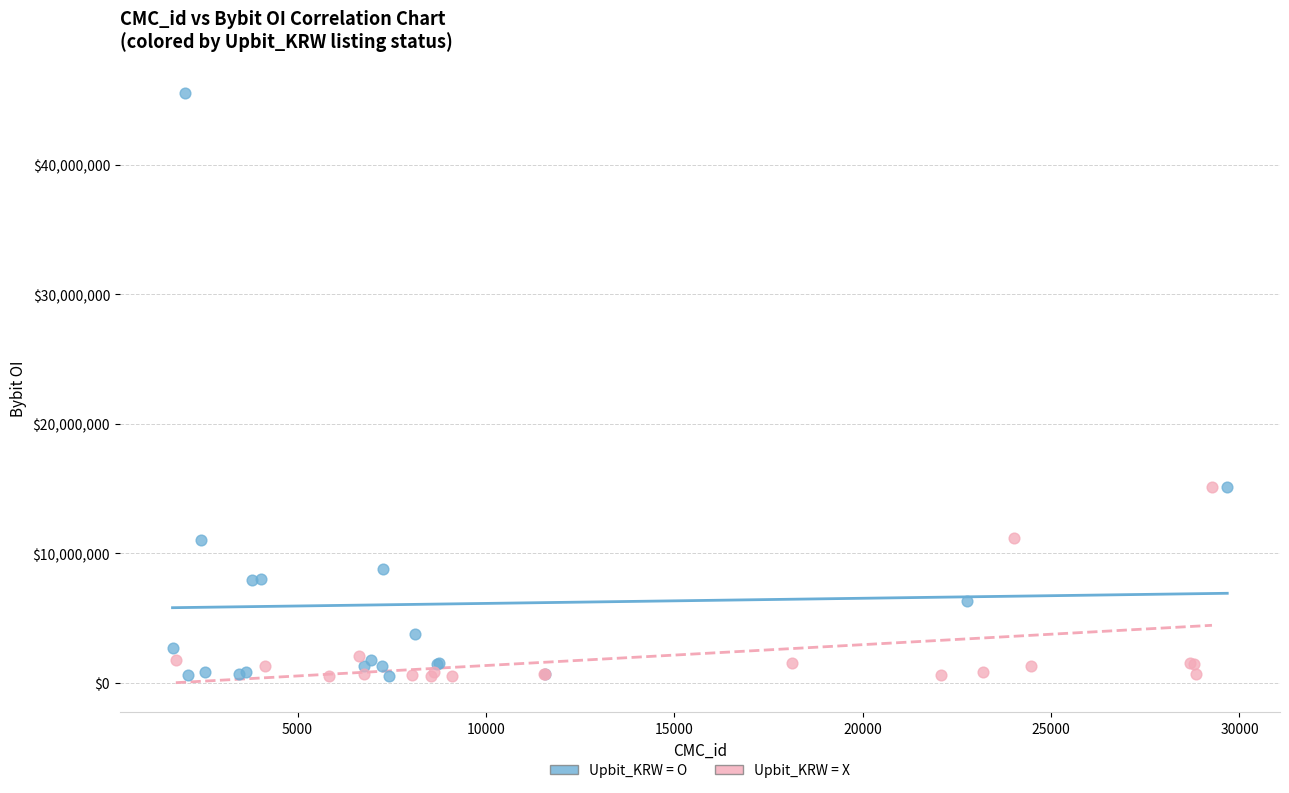

Which series contains the highest Y value?

Upbit_KRW = O